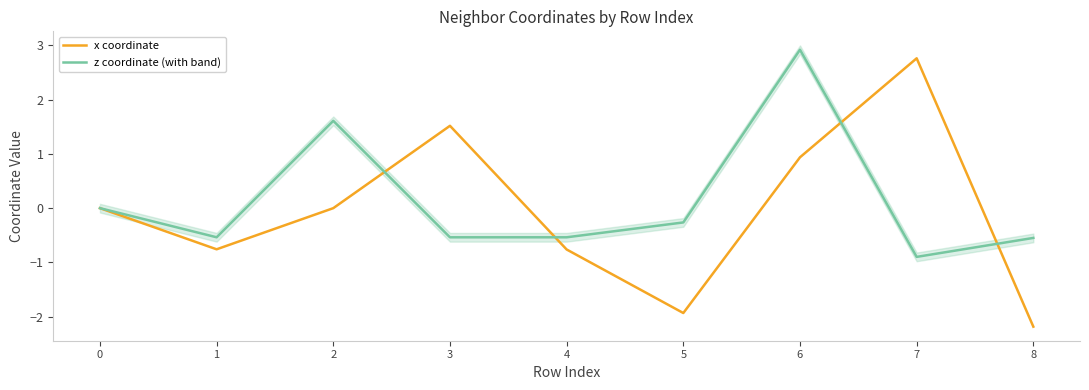

At which category does z coordinate (with band) reach its first local peak?

2